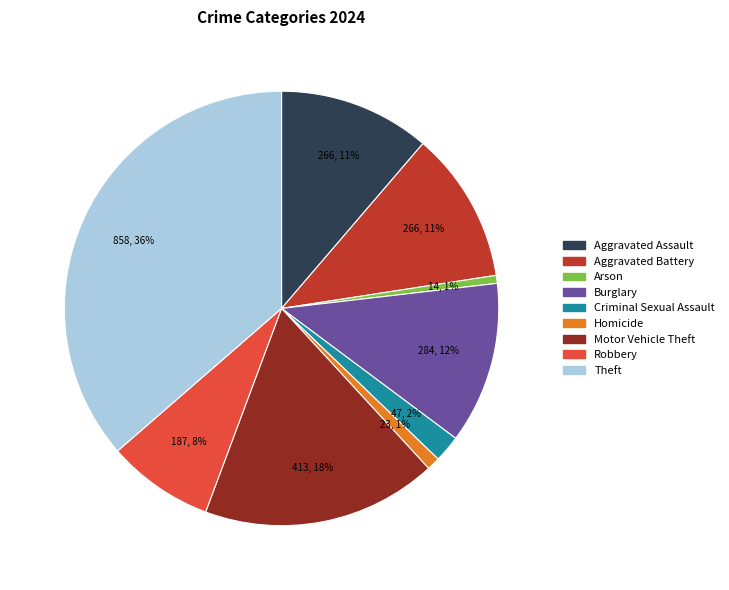

True or false: Burglary accounts for 12% of the total.

True